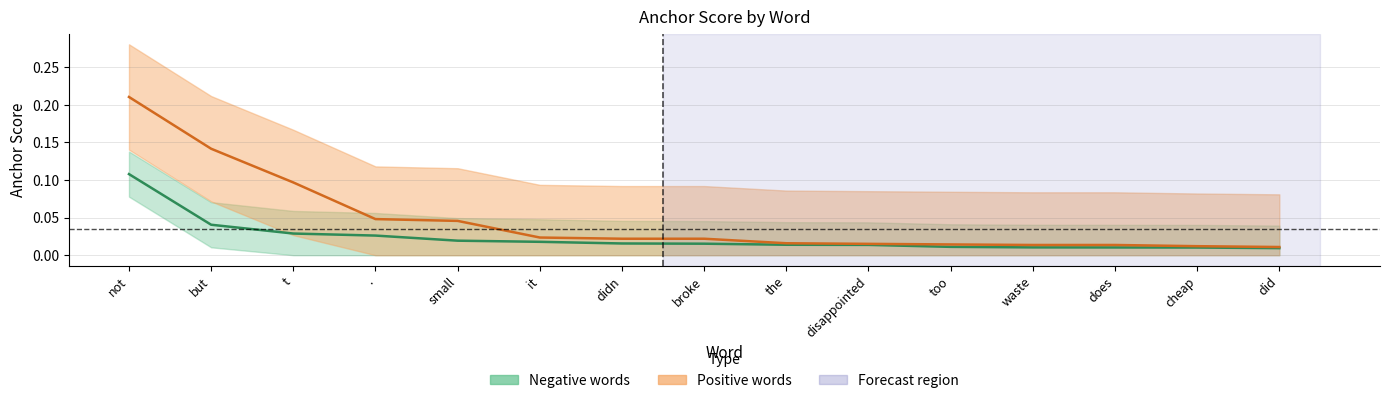

Reading left to right, extract all data points from this chart.

negative_anchor: not=0.1	but=0.0	t=0.0	.=0.0	small=0.0	it=0.0	didn=0.0	broke=0.0	the=0.0	disappointed=0.0	too=0.0	waste=0.0	does=0.0	cheap=0.0	did=0.0
positive_anchor: not=0.2	but=0.1	t=0.1	.=0.0	small=0.0	it=0.0	didn=0.0	broke=0.0	the=0.0	disappointed=0.0	too=0.0	waste=0.0	does=0.0	cheap=0.0	did=0.0